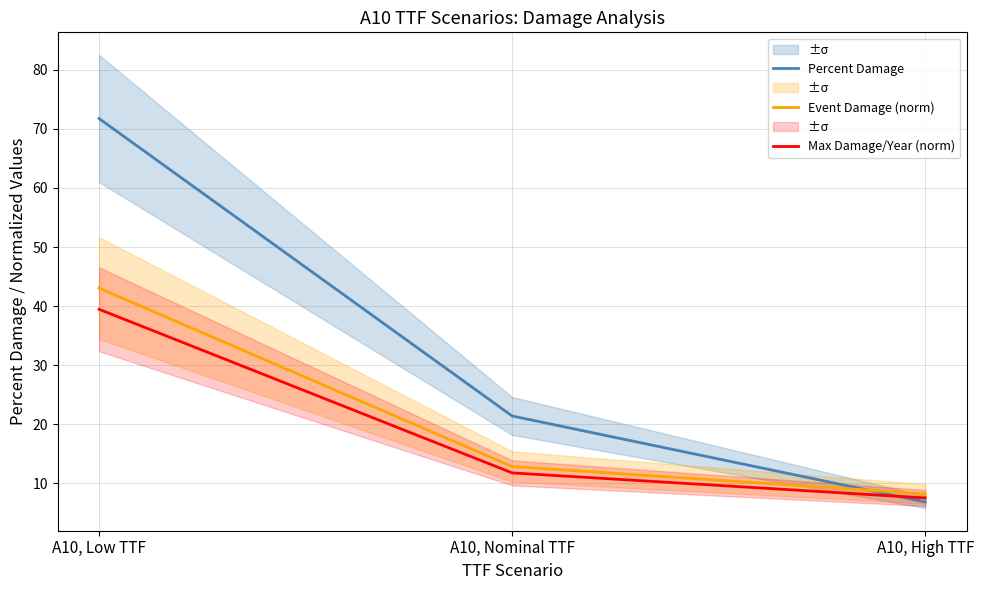

Which series changed the most between A10, Low TTF and A10, Nominal TTF?

Percent Damage